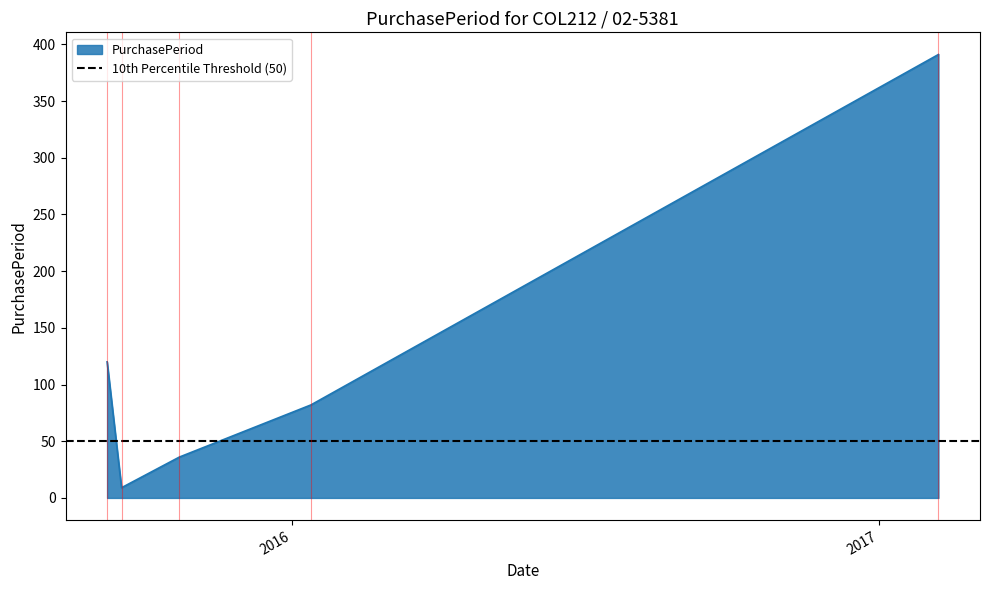

At which category does the chart reach its peak across all series?

2017-02-07